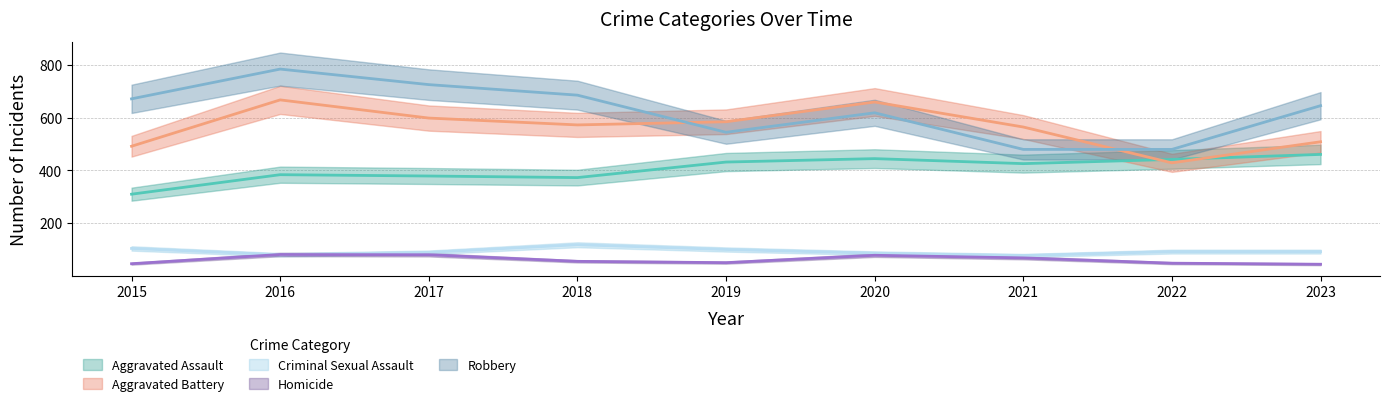

At which label is Criminal Sexual Assault closest to 97?

2019